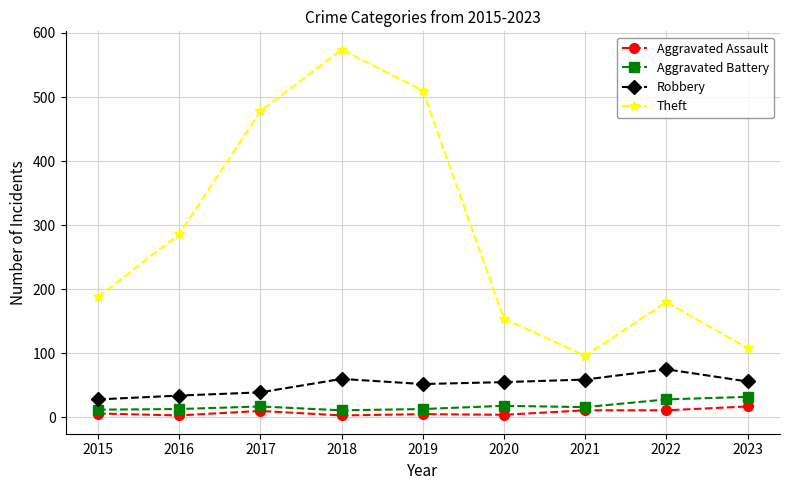

At which category is the sum across all series the highest?

2018